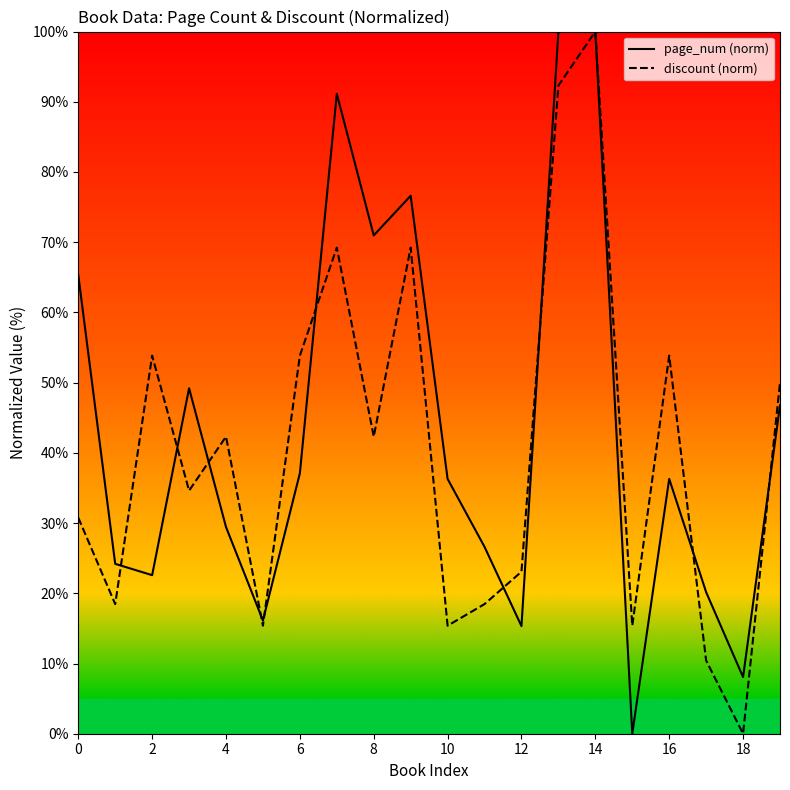

What is the sum of all discount (norm) values?

808.9